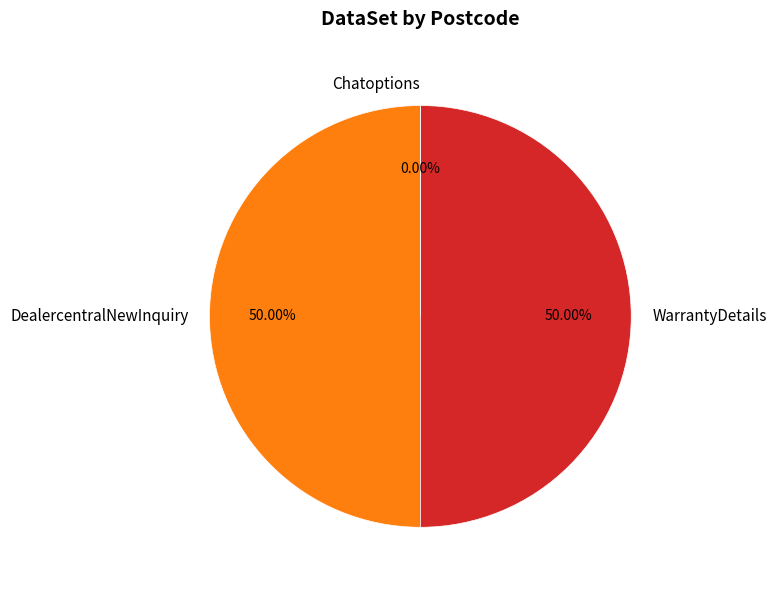

What percentage is the DealercentralNewInquiry slice, to the nearest percent?

50%